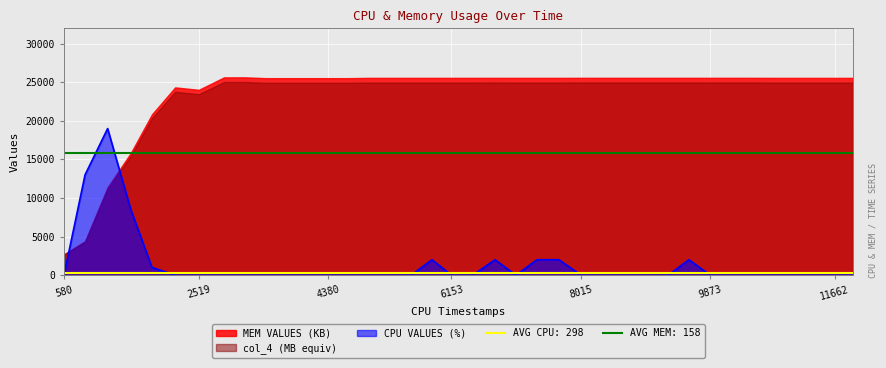

The CPU VALUES (%) series shows 0 at 11662. True or false?

True